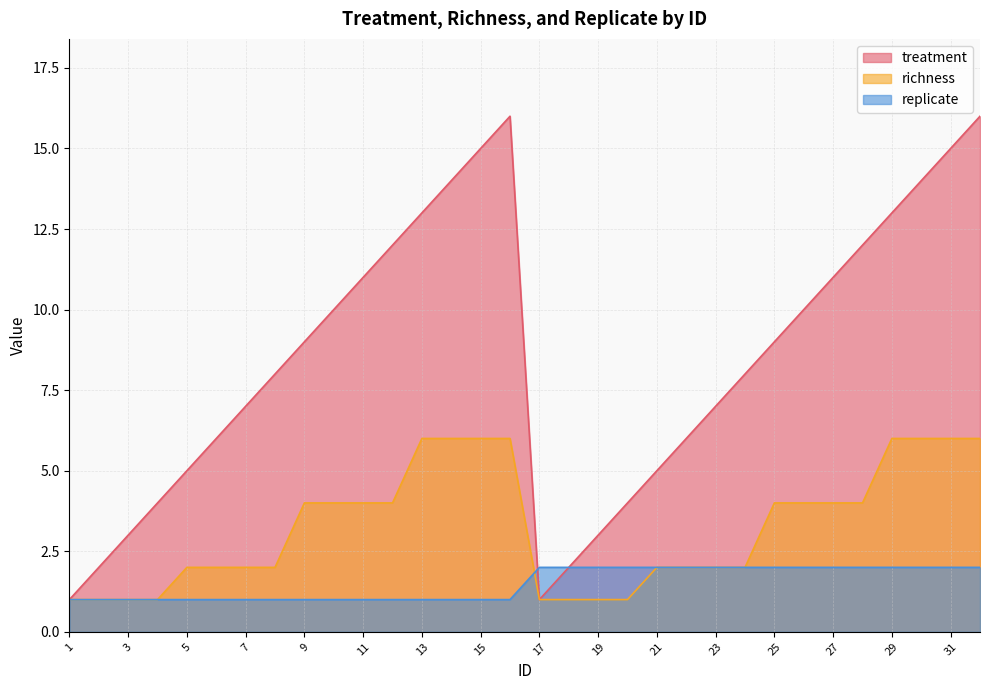

Reading left to right, extract all data points from this chart.

treatment: 1=1	2=2	3=3	4=4	5=5	6=6	7=7	8=8	9=9	10=10	11=11	12=12	13=13	14=14	15=15	16=16	17=1	18=2	19=3	20=4	21=5	22=6	23=7	24=8	25=9	26=10	27=11	28=12	29=13	30=14	31=15	32=16
richness: 1=1	2=1	3=1	4=1	5=2	6=2	7=2	8=2	9=4	10=4	11=4	12=4	13=6	14=6	15=6	16=6	17=1	18=1	19=1	20=1	21=2	22=2	23=2	24=2	25=4	26=4	27=4	28=4	29=6	30=6	31=6	32=6
replicate: 1=1	2=1	3=1	4=1	5=1	6=1	7=1	8=1	9=1	10=1	11=1	12=1	13=1	14=1	15=1	16=1	17=2	18=2	19=2	20=2	21=2	22=2	23=2	24=2	25=2	26=2	27=2	28=2	29=2	30=2	31=2	32=2